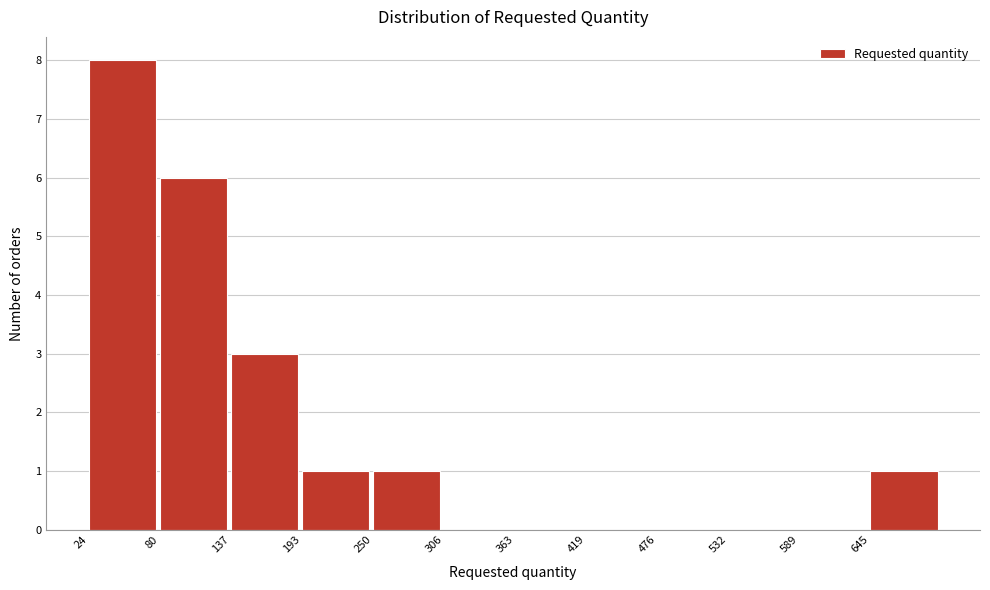

Reading left to right, list every bar in this chart as the range it spans on the x-axis followed by its height. Neither the bar edges nor the heights are printed on the chart, so give them approximately, as read against the axes.

20 to 80: 8
80 to 140: 6
140 to 190: 3
190 to 250: 1
250 to 310: 1
310 to 360: 0
360 to 420: 0
420 to 480: 0
480 to 530: 0
530 to 590: 0
590 to 650: 0
650 to 700: 1